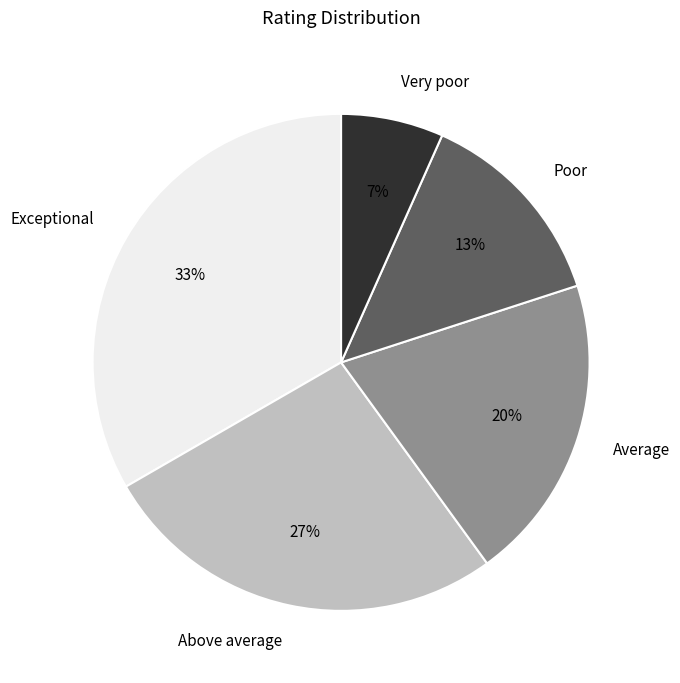

Combined, do Very poor and Poor account for over 50%?

No